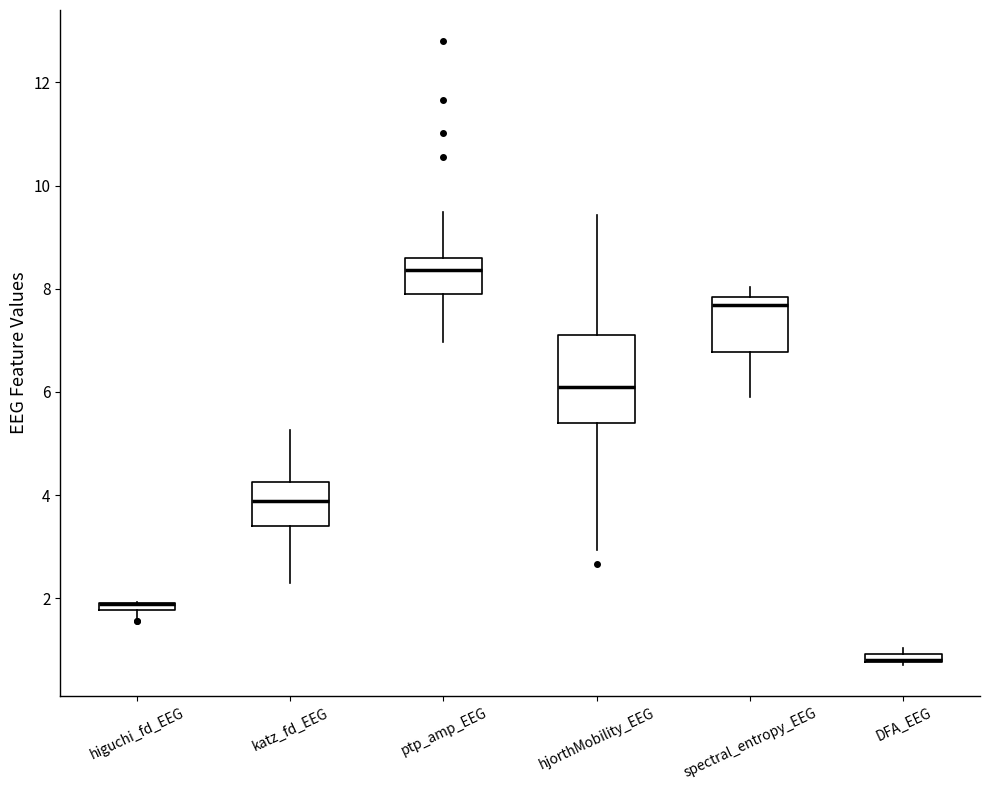

Which box is the tallest, from its lower edge to its upper edge?

hjorthMobility_EEG